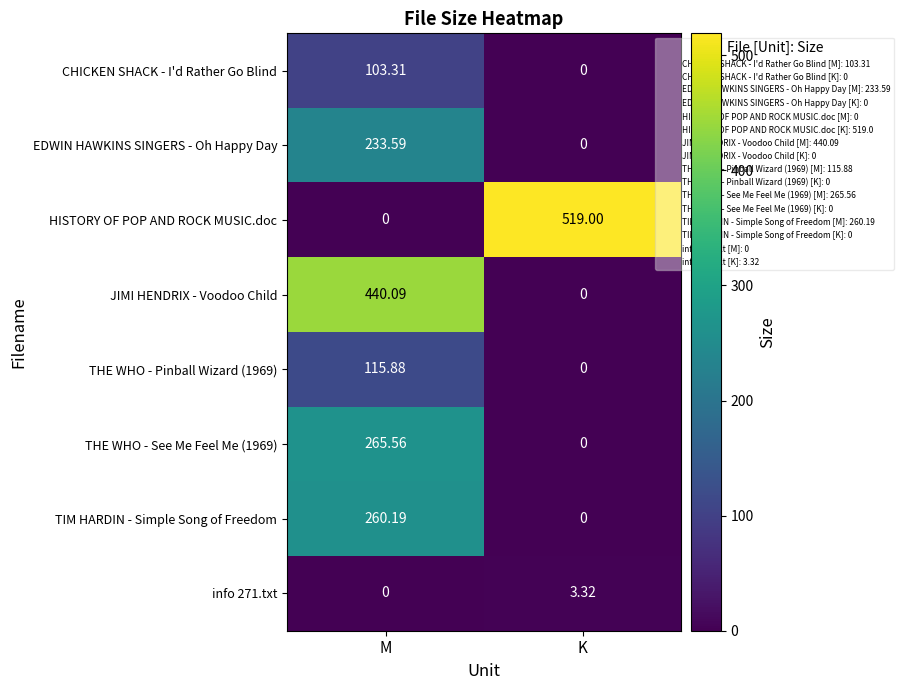

At which category is the sum across all series the highest?

M